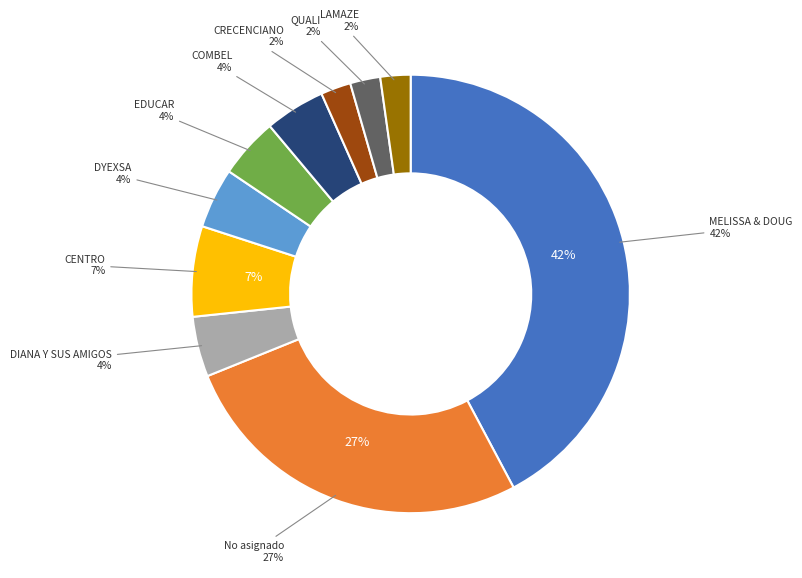

What is the total percentage of No asignado and DYEXSA?

31.1%